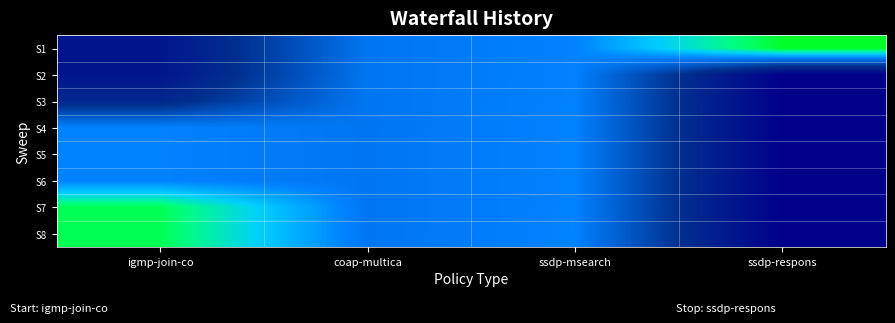

At how many categories does at least one series exceed 0?

4